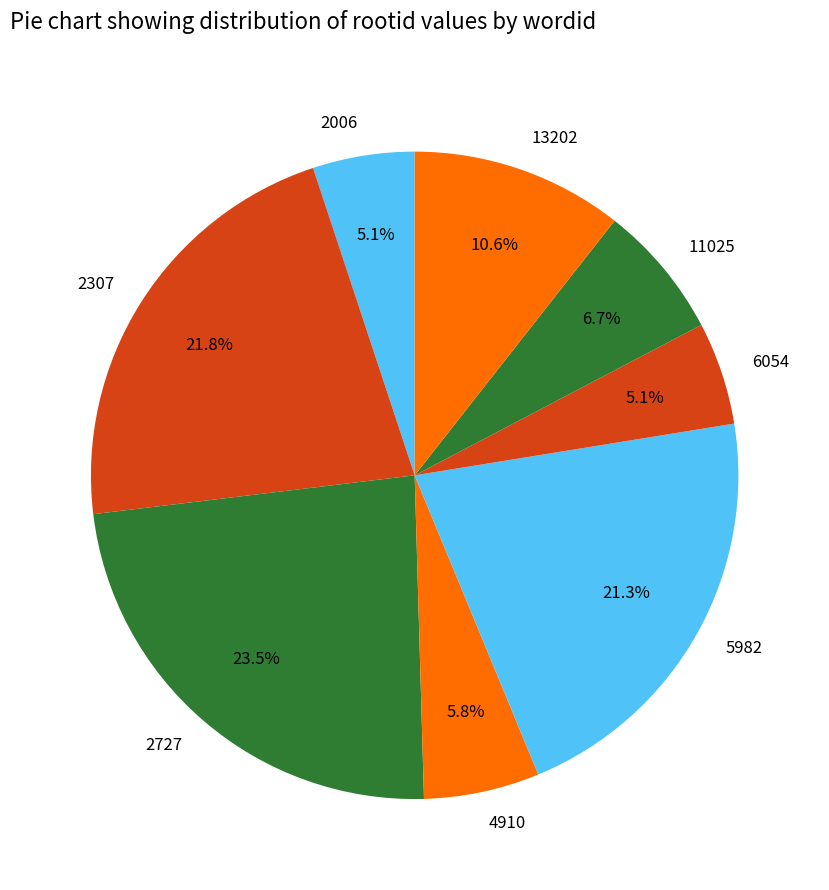

The 4910 slice represents 6% of the pie. True or false?

True